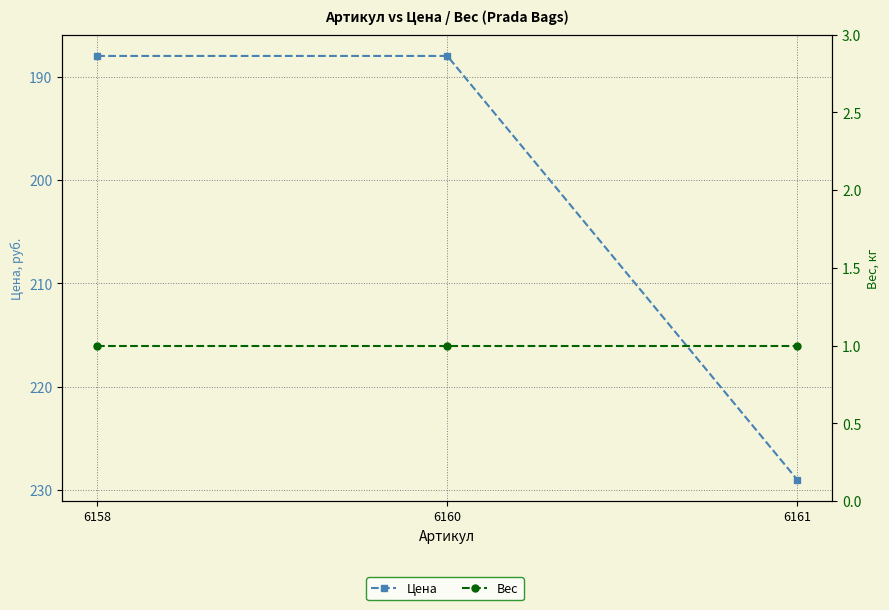

Reading right to left, list all the values displayed in this chart.

Цена: 6161=229	6160=188	6158=188
Вес: 6161=1	6160=1	6158=1